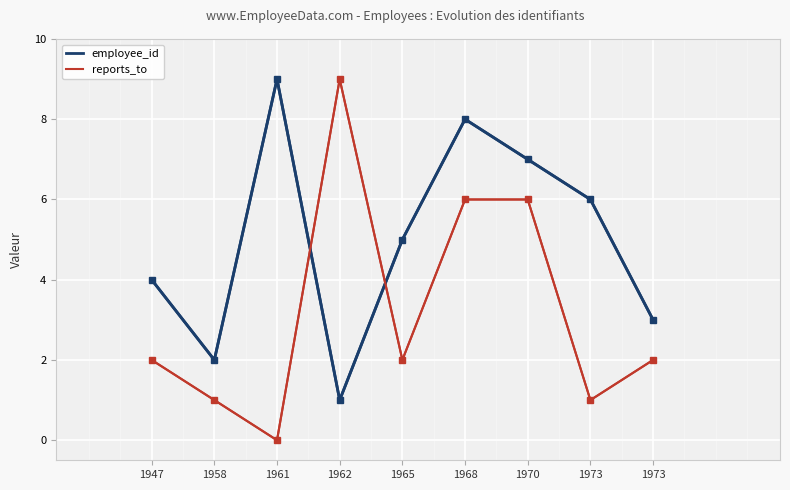

What are all the series names shown in the legend?

employee_id, reports_to